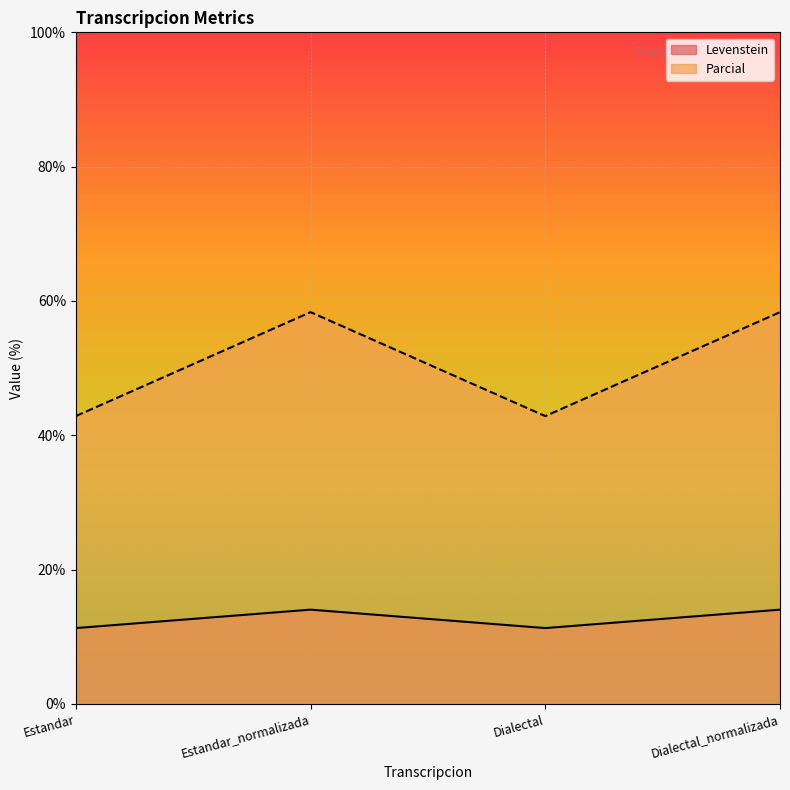

Which has a higher value, Dialectal or Dialectal_normalizada?

Dialectal_normalizada